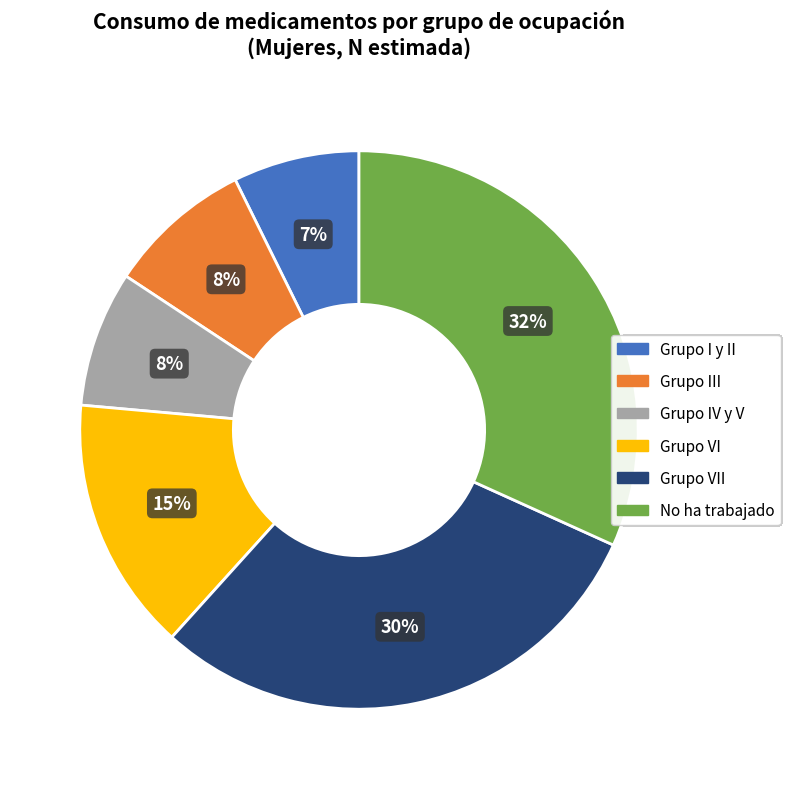

True or false: Grupo III accounts for 8% of the total.

True